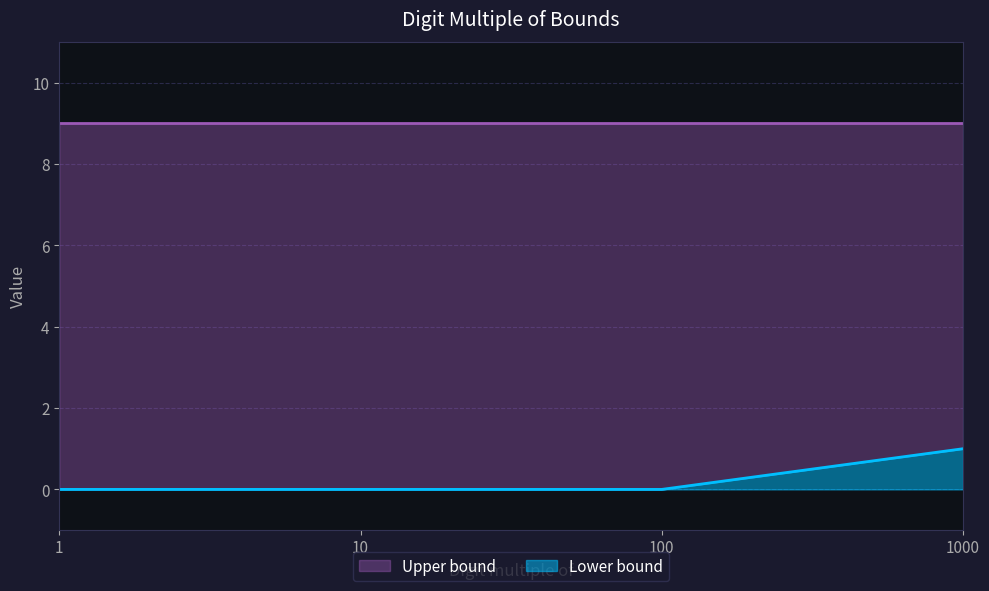

At which label does Lower bound reach its peak?

1000